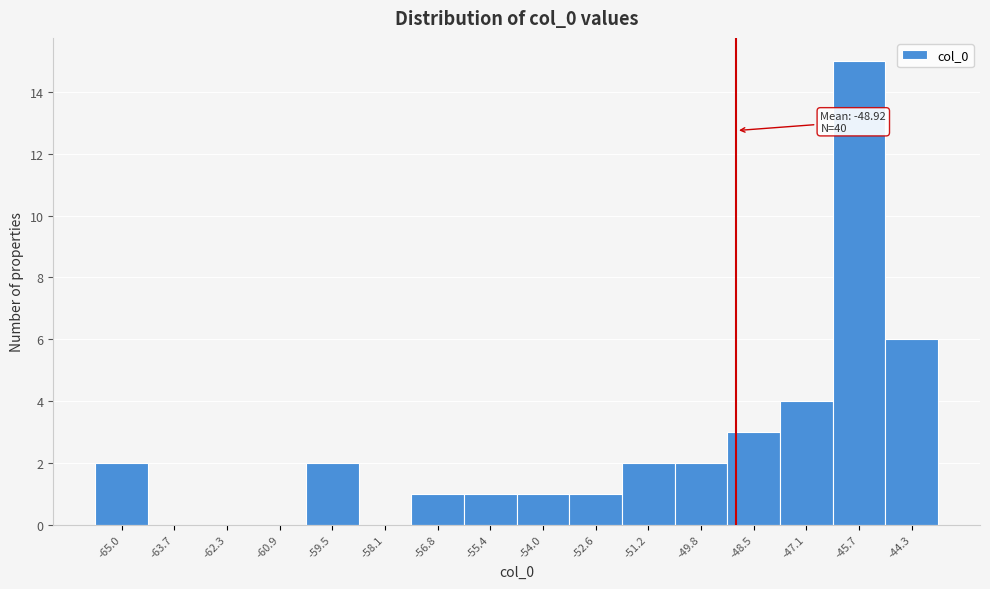

Which range on the x-axis has the tallest bar?

-46.4 to -45.0